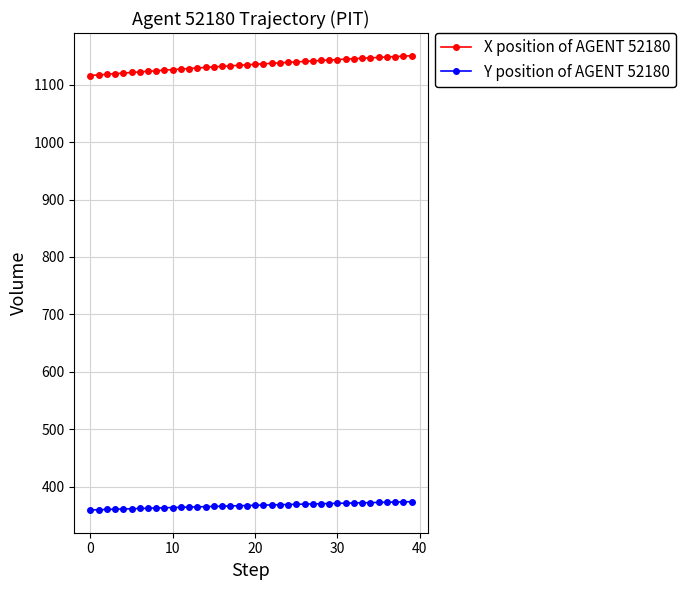

What is the value of the Y position of AGENT 52180 point at the 30th from the left?

370.4